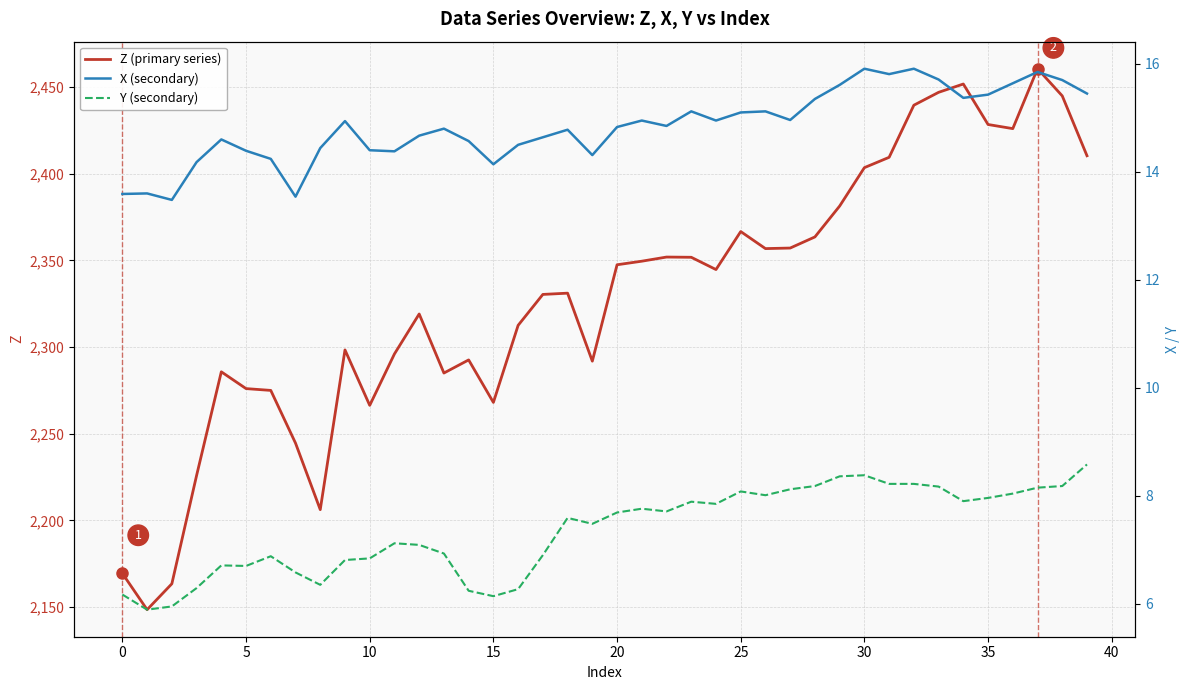

Which series has the widest spread of values?

Z (primary series)